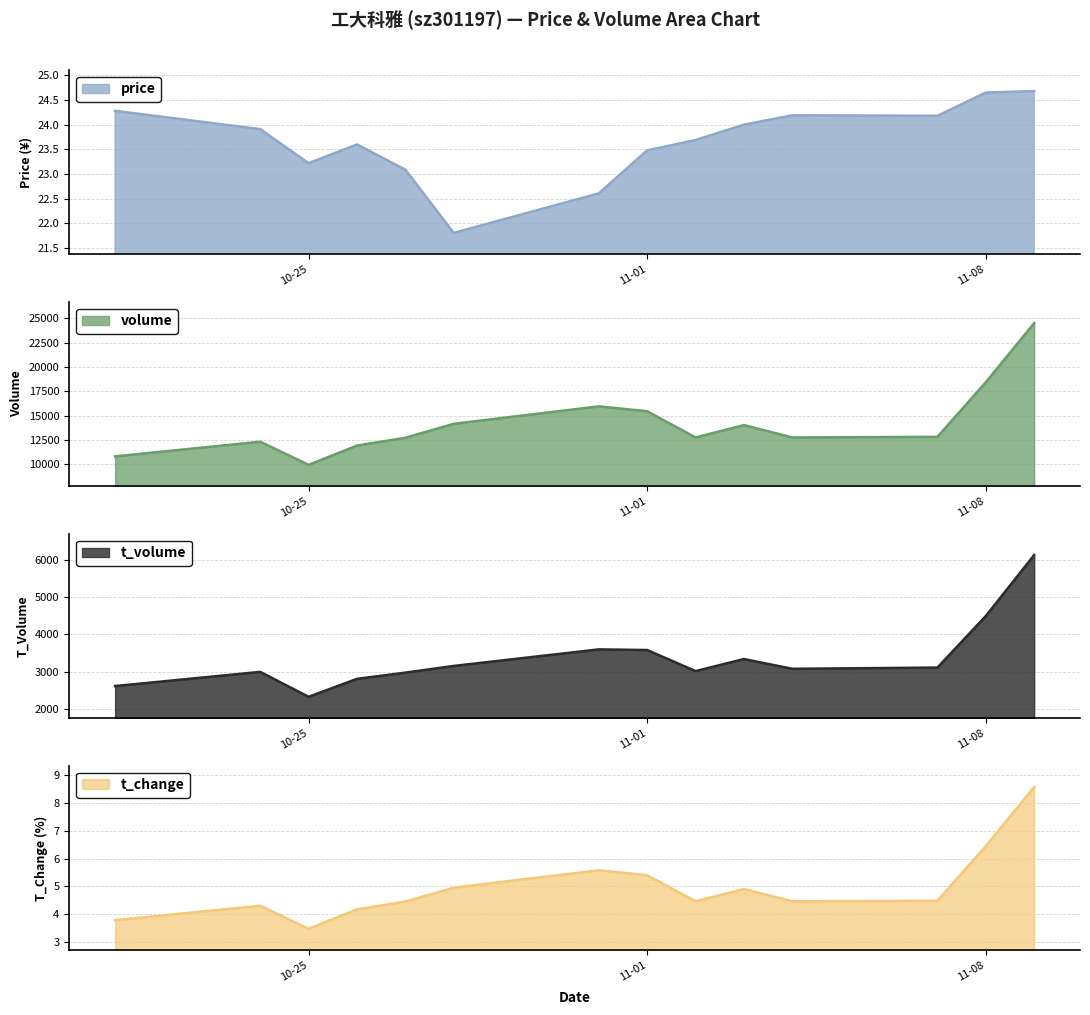

At which label does volume reach its minimum?

10-25